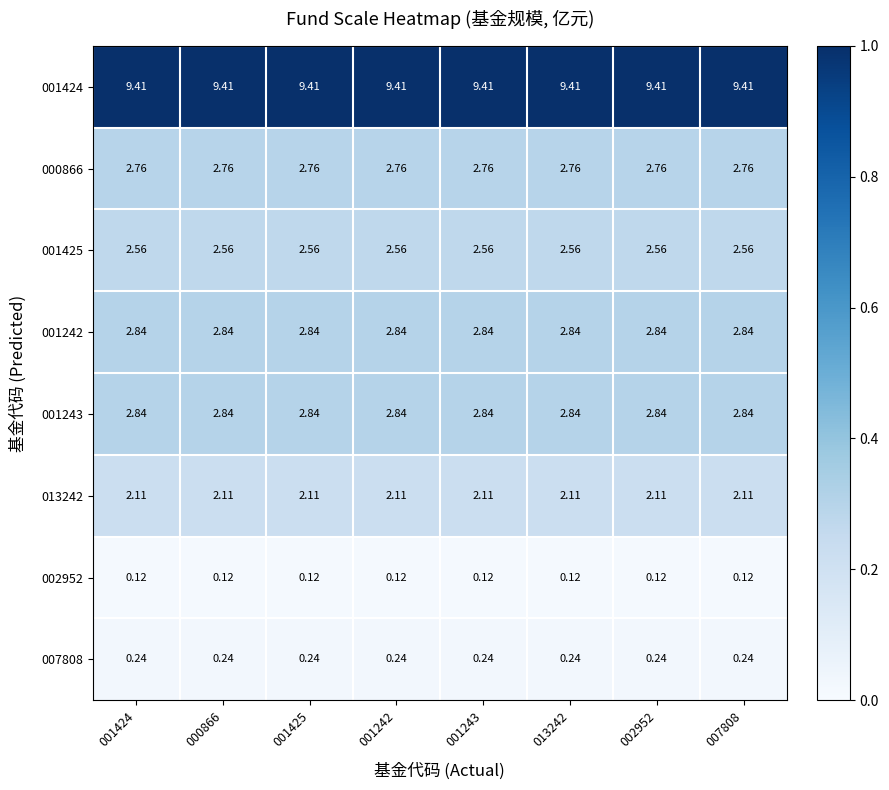

Is the value of 001425 at 001242 greater than the value of 002952 at 002952?

Yes